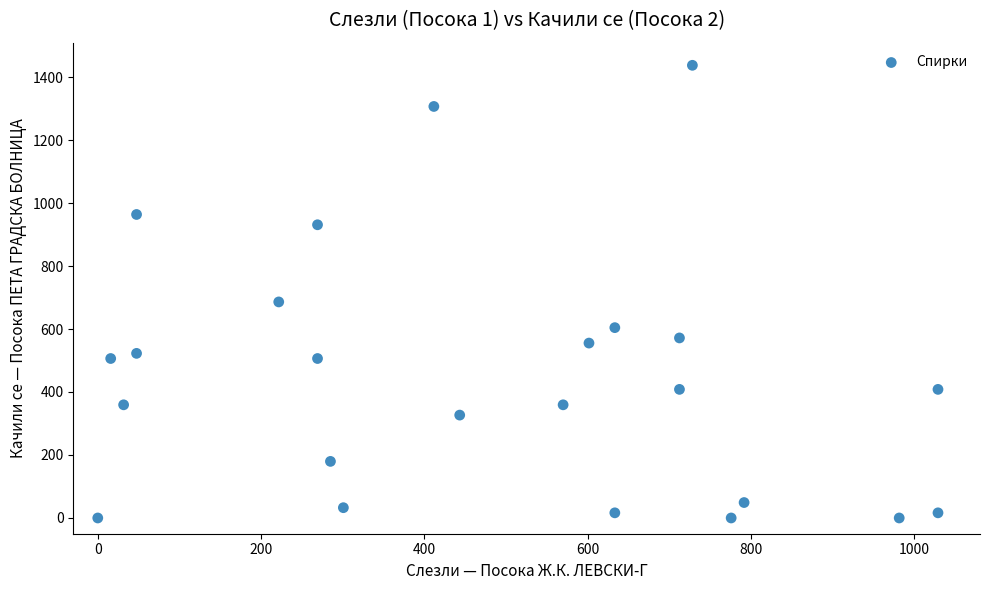

What is the range of Y values (max minus min)?

1437.3